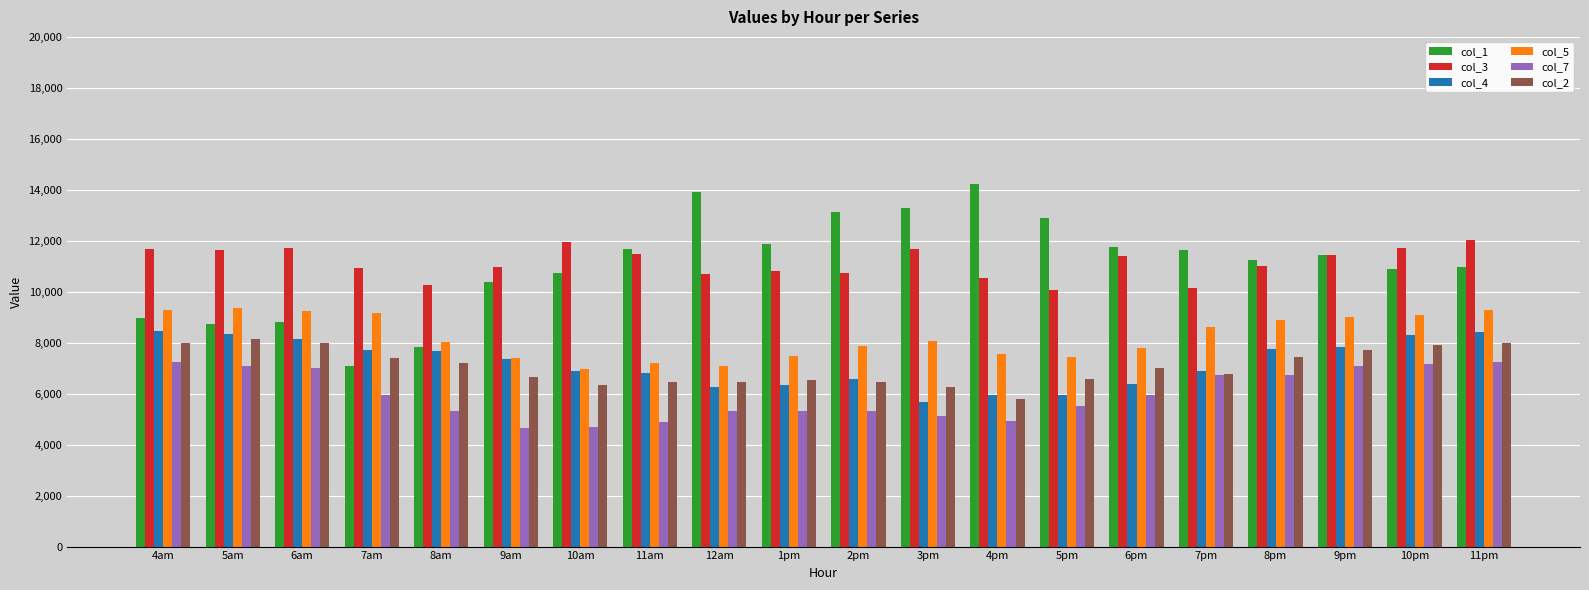

Which series has the largest range (max minus min)?

col_1